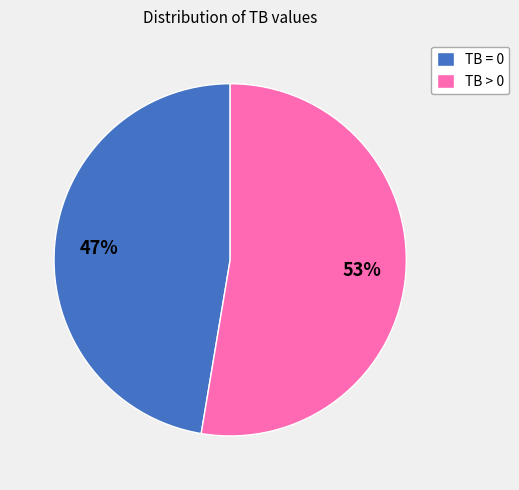

Is it true that TB > 0 is 53% of the pie?

True